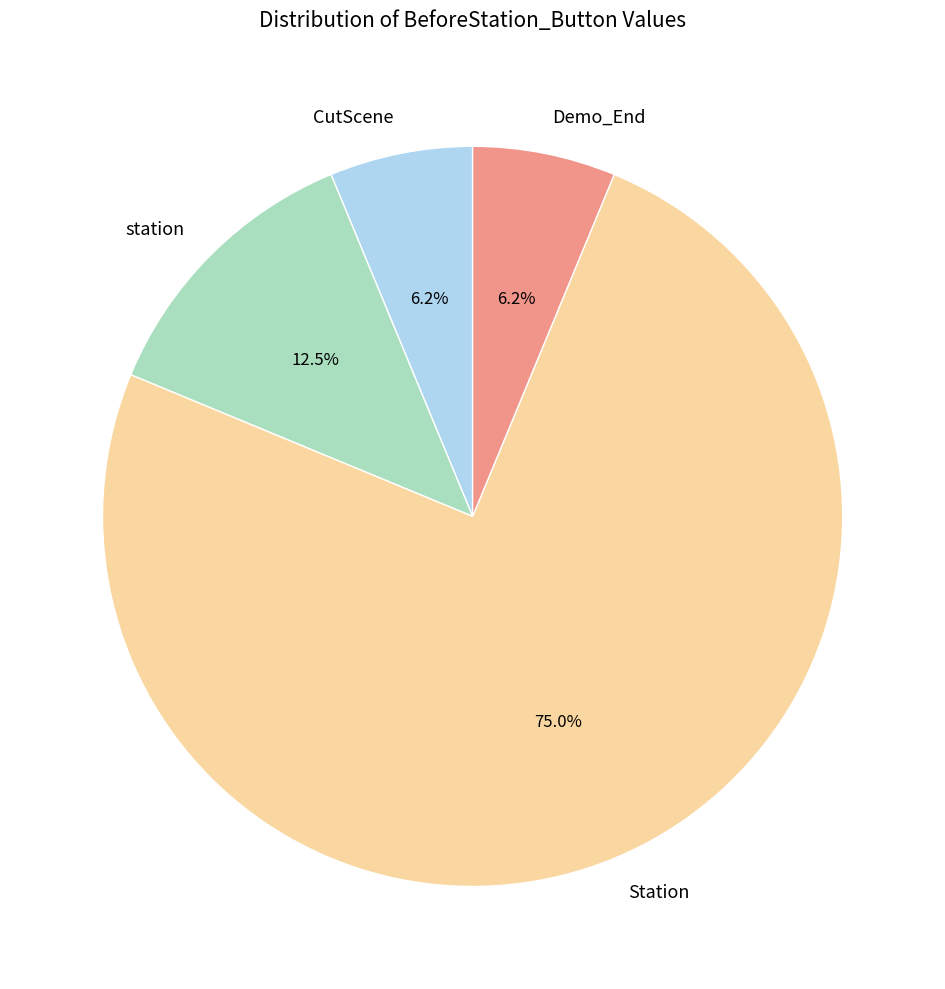

To the nearest percent, what is the combined percentage of Demo_End and station?

19%